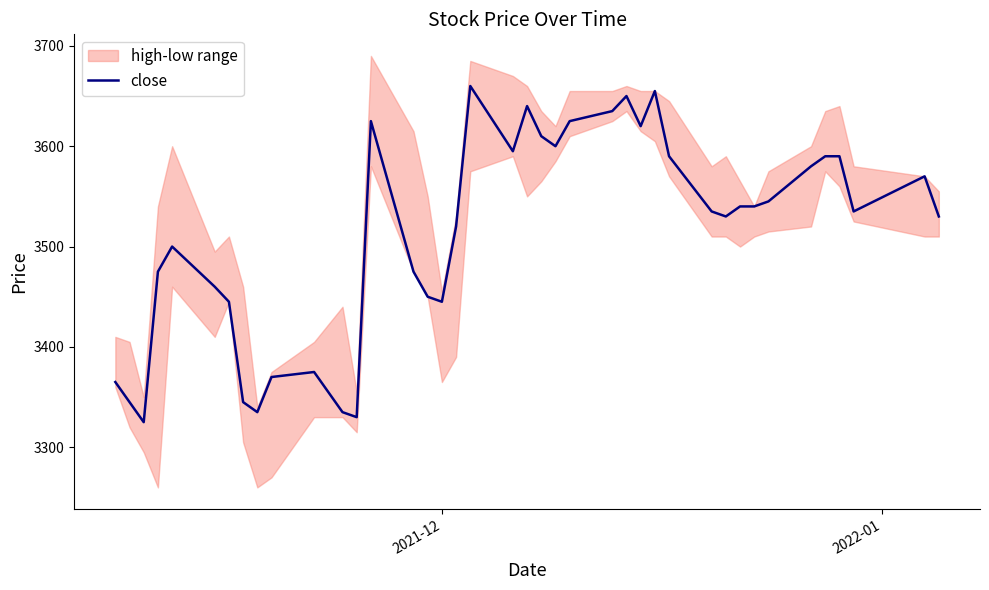

What is the minimum value for close?

3325